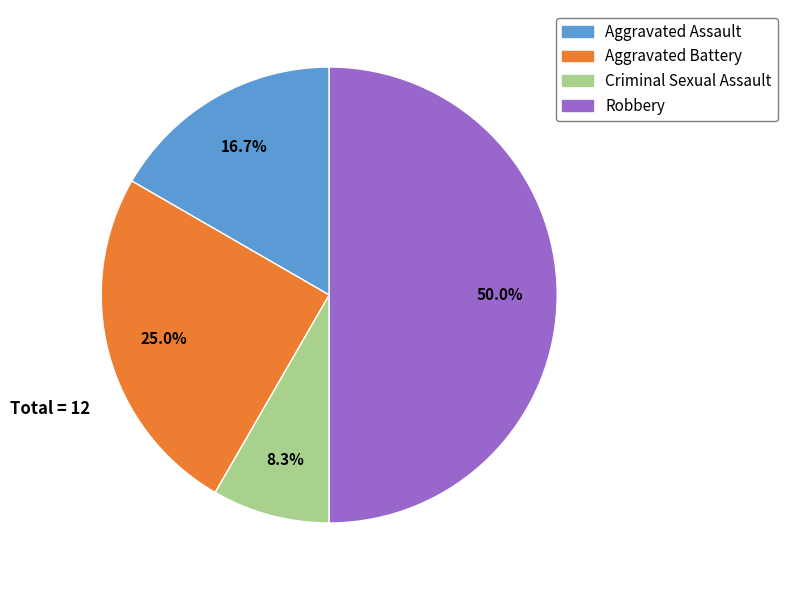

Is Aggravated Battery the majority of the pie?

No